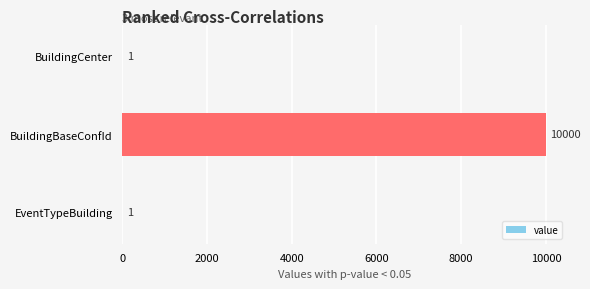

The value at BuildingBaseConfId is 14074. True or false?

False